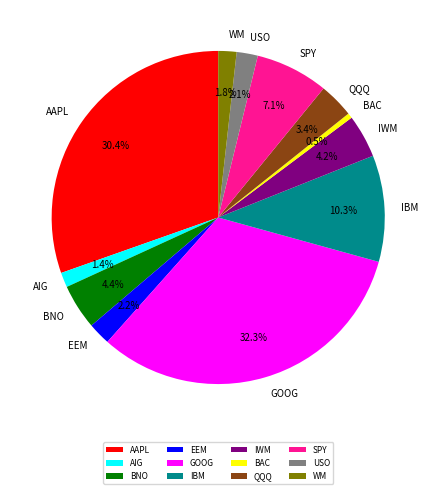

Is there any slice that represents more than half of the pie?

No